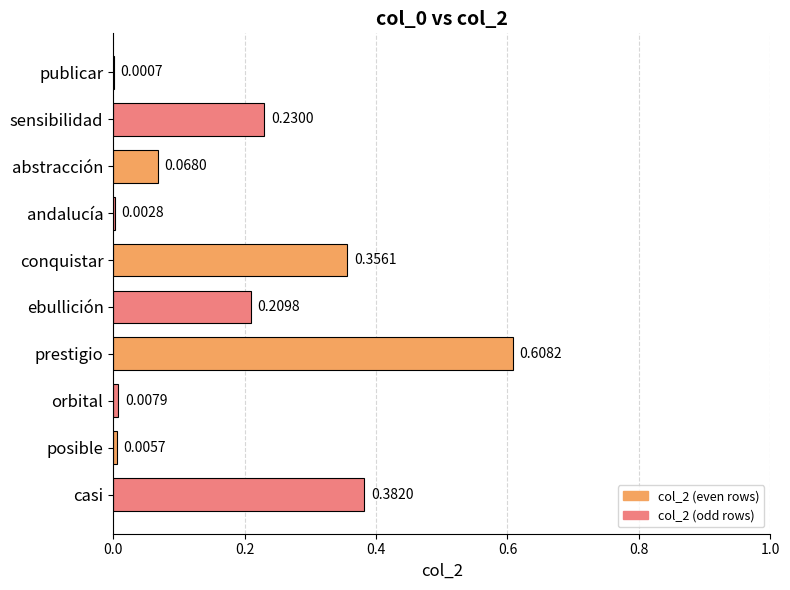

What is the change in value from orbital to abstracción?

+0.1